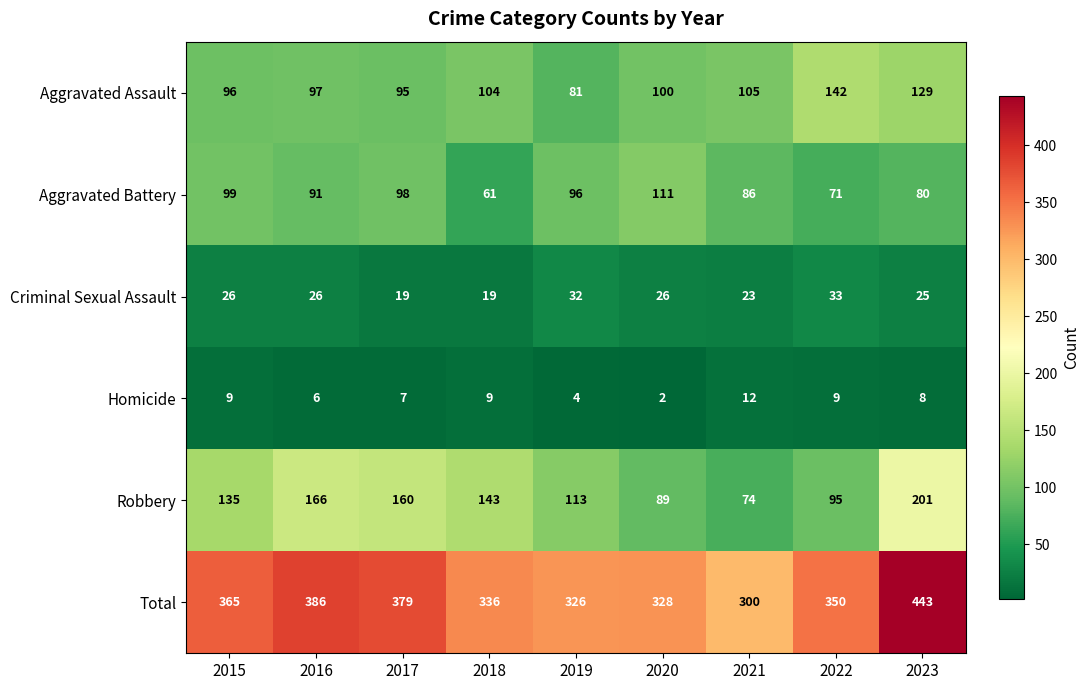

What is the difference between the Criminal Sexual Assault values at 2023 and 2019?

7